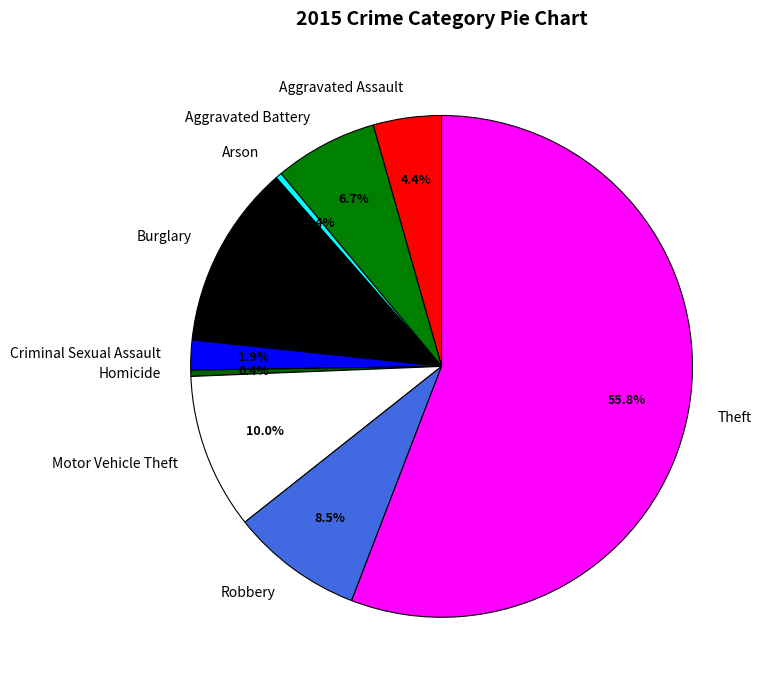

Is it true that Arson is 14% of the pie?

False